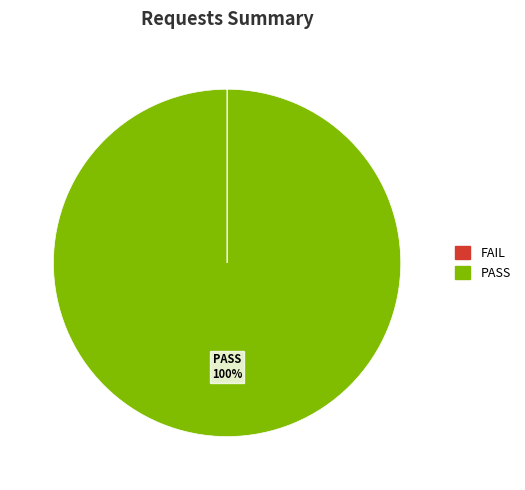

Is there any slice that represents more than half of the pie?

Yes